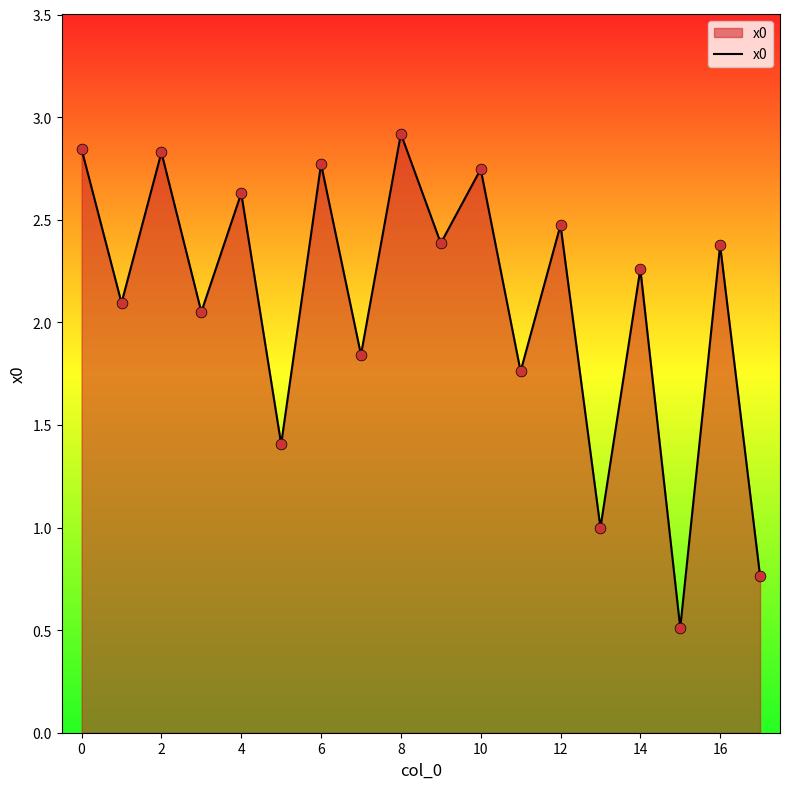

What is the difference between the maximum and minimum values?

2.4